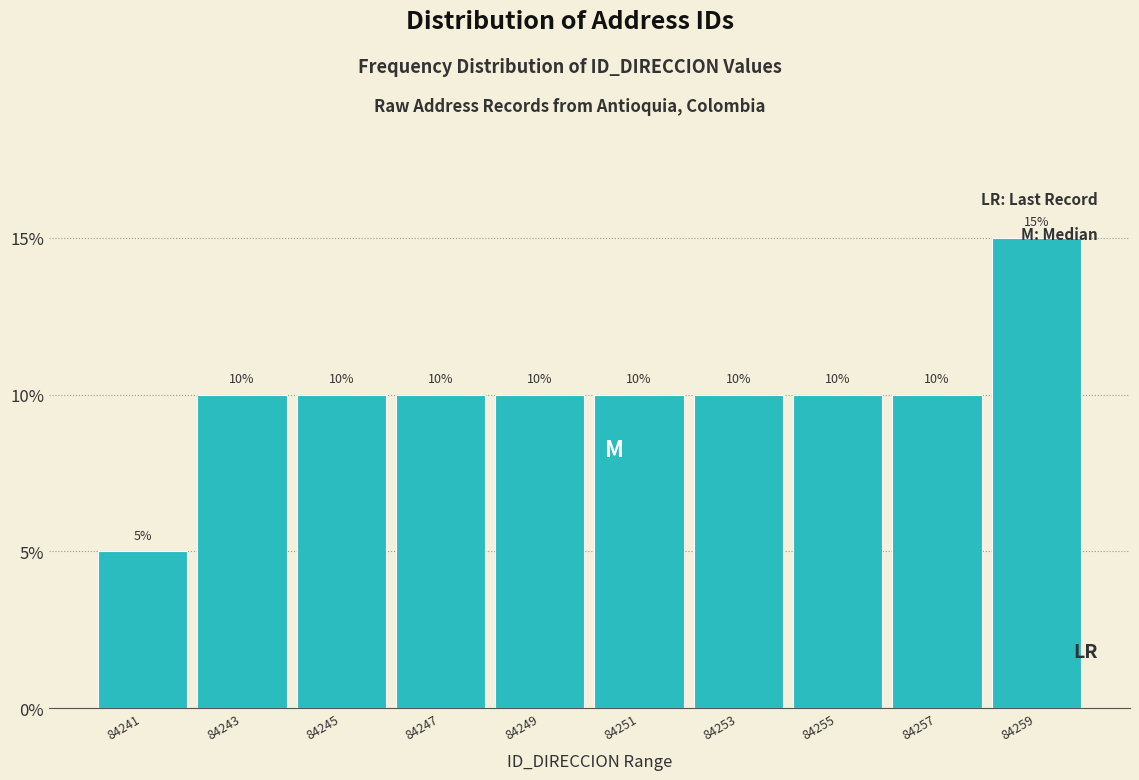

How tall is the bar that spans 84246 to 84248 on the x-axis?

10